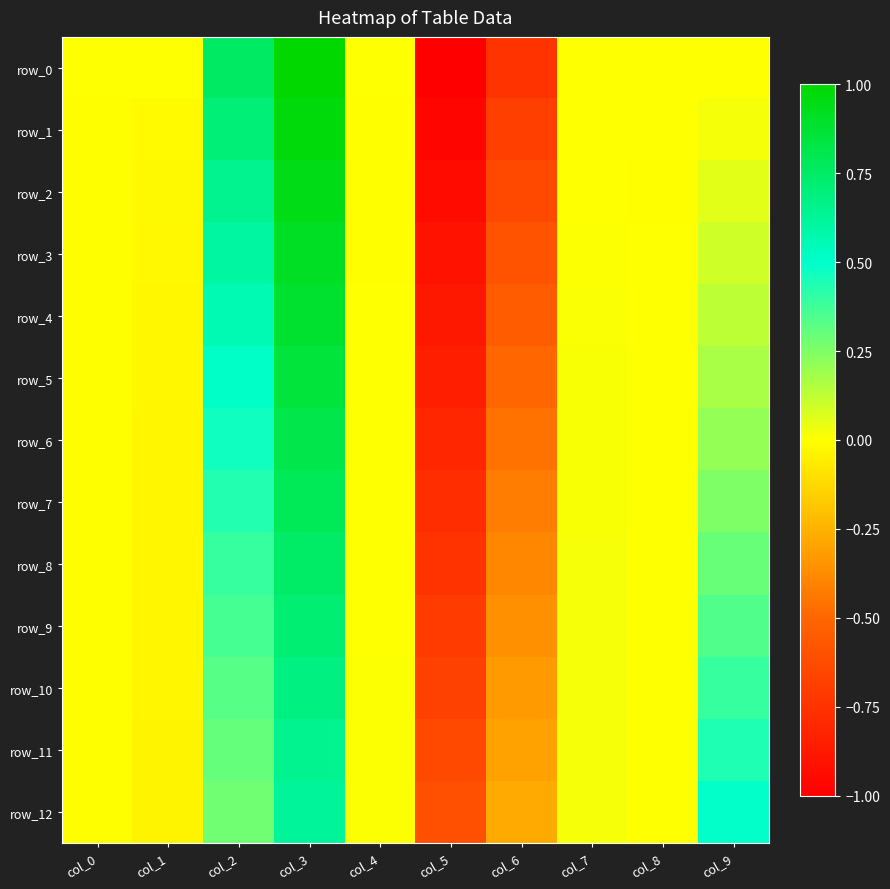

At how many categories does at least one series exceed 0?

6